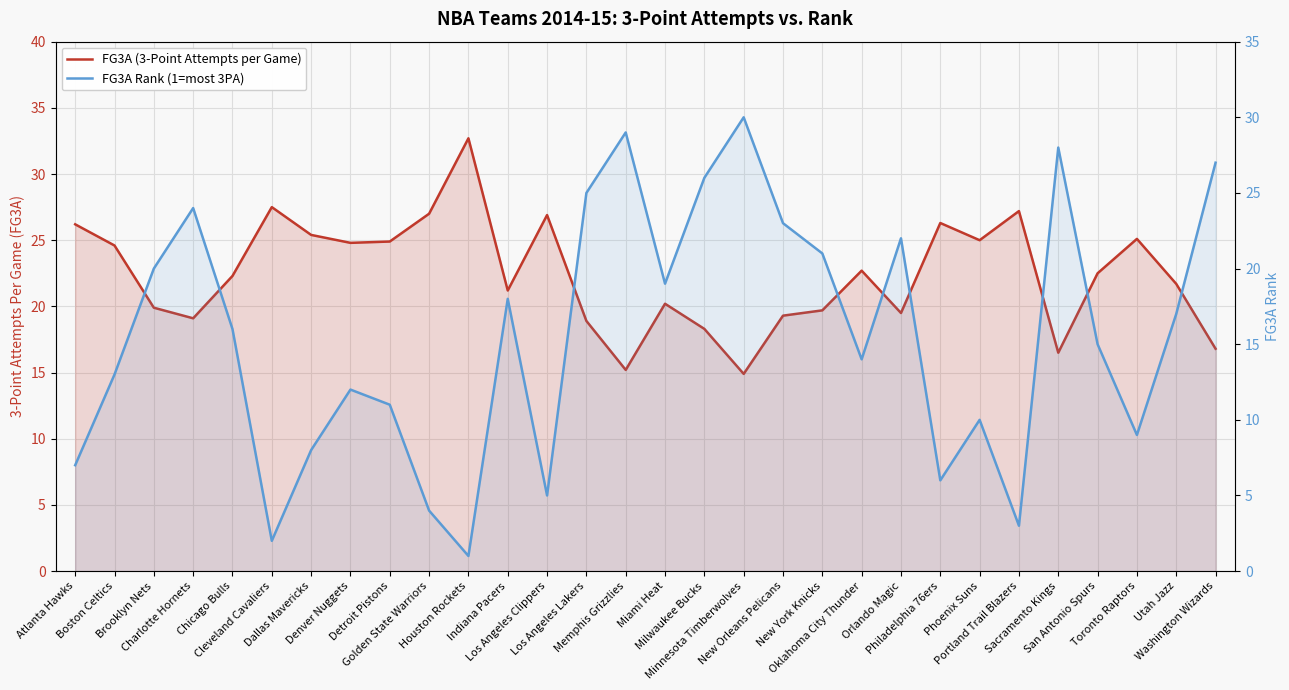

How many lines are shown in the chart?

2